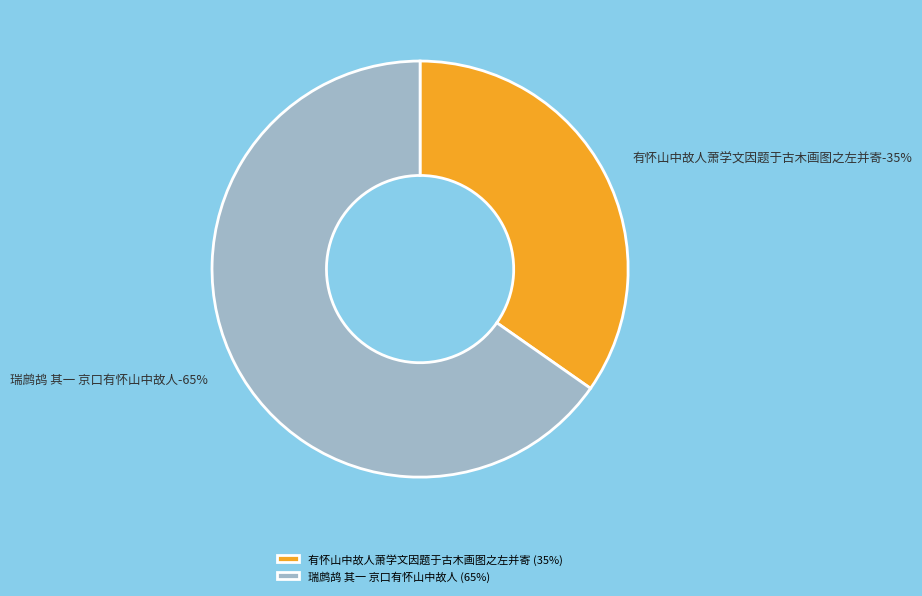

To the nearest percent, what is the combined percentage of 有怀山中故人萧学文因题于古木画图之左并寄 and 瑞鹧鸪 其一 京口有怀山中故人?

100%